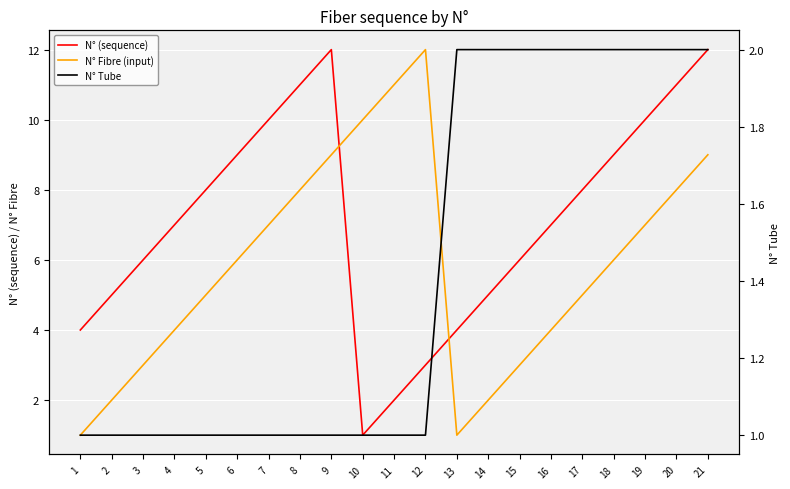

At which category does the chart reach its peak across all series?

9